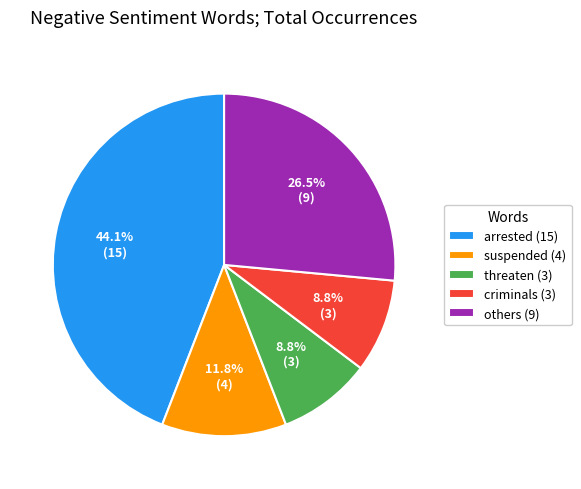

How many slices are in this pie chart?

5